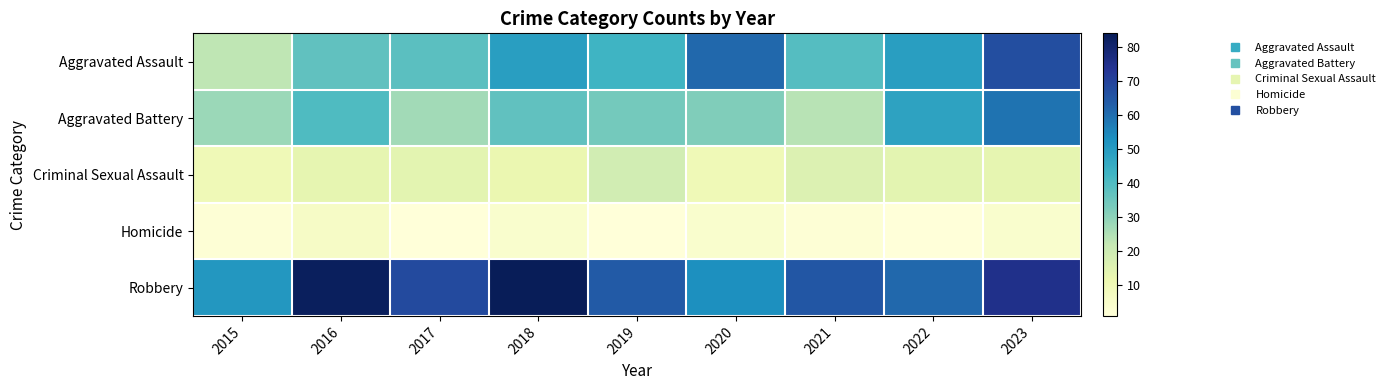

Between 2017 and 2022, which series saw the biggest shift?

Aggravated Battery